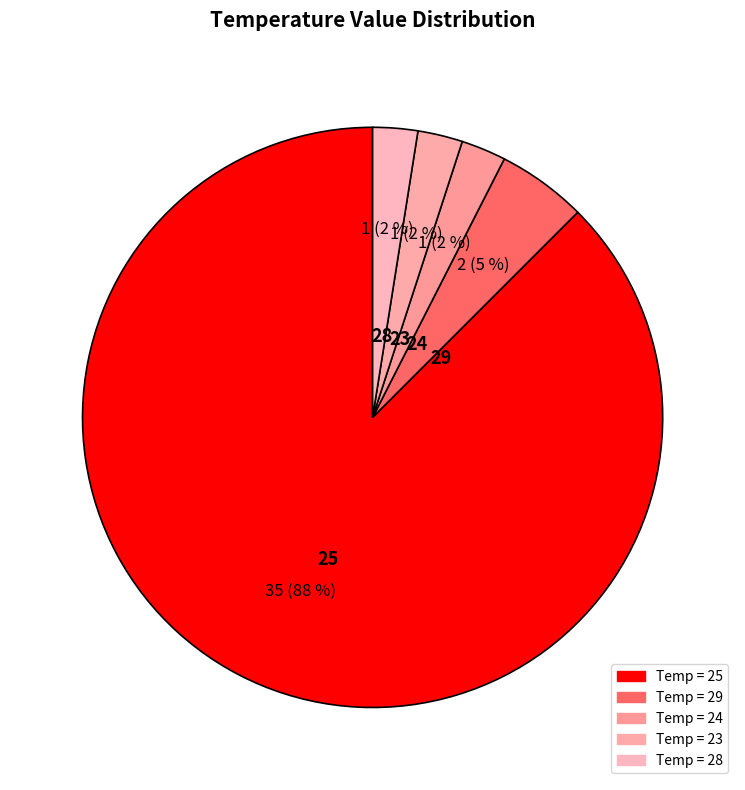

Count the number of slices in the pie.

5